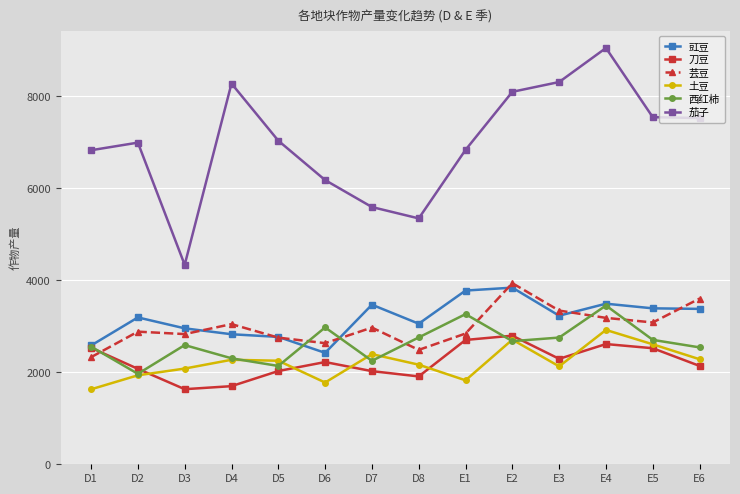

What is the average value of the 芸豆 series?

2995.9